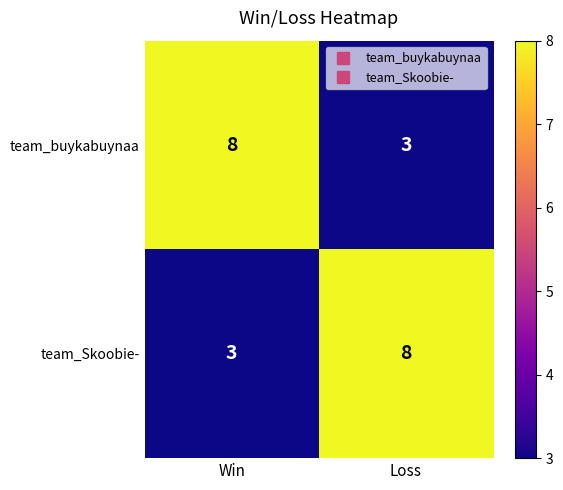

At how many categories does at least one series exceed 5?

2